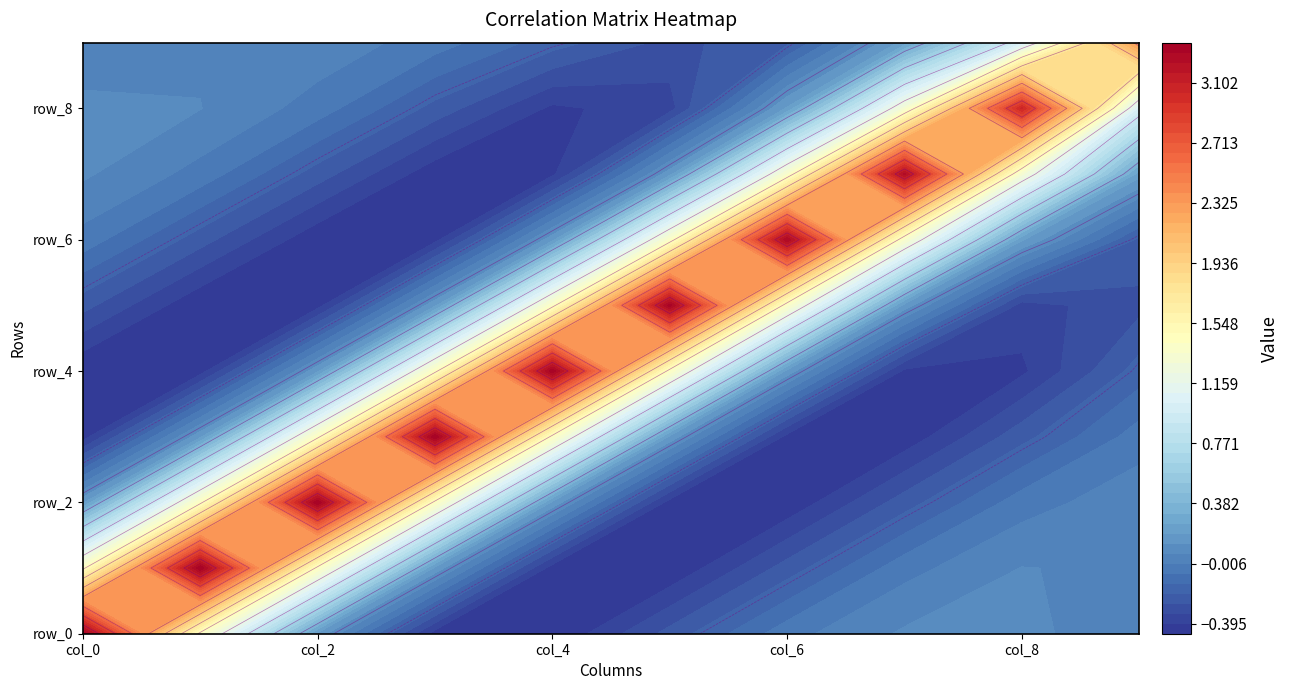

Is it true that row_0 equals -0.7 at col_3?

False